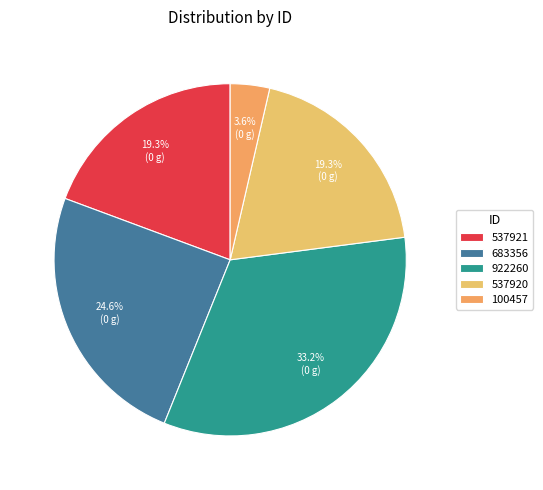

Do 922260 and 100457 together represent more than half of the pie?

No